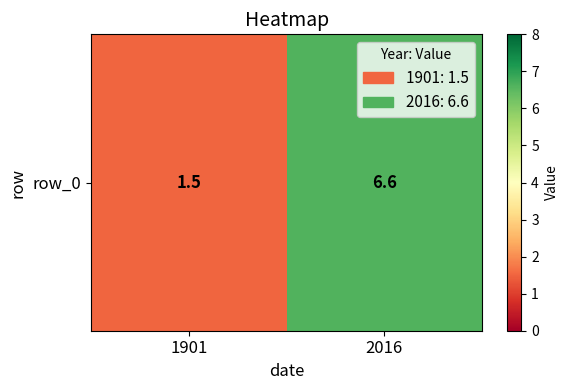

The chart shows a value of 6.6 at 2016. True or false?

True